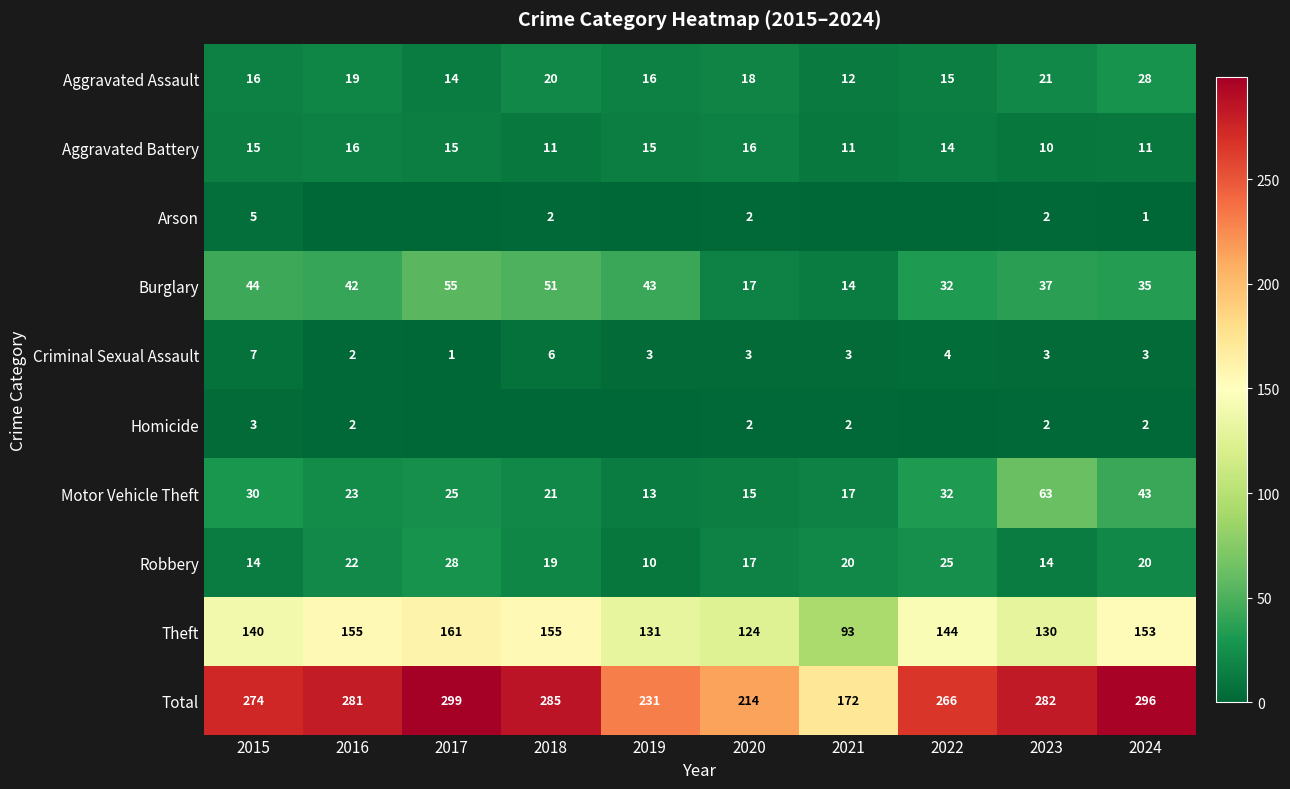

Which has a higher value, 2020 or 2019?

2020